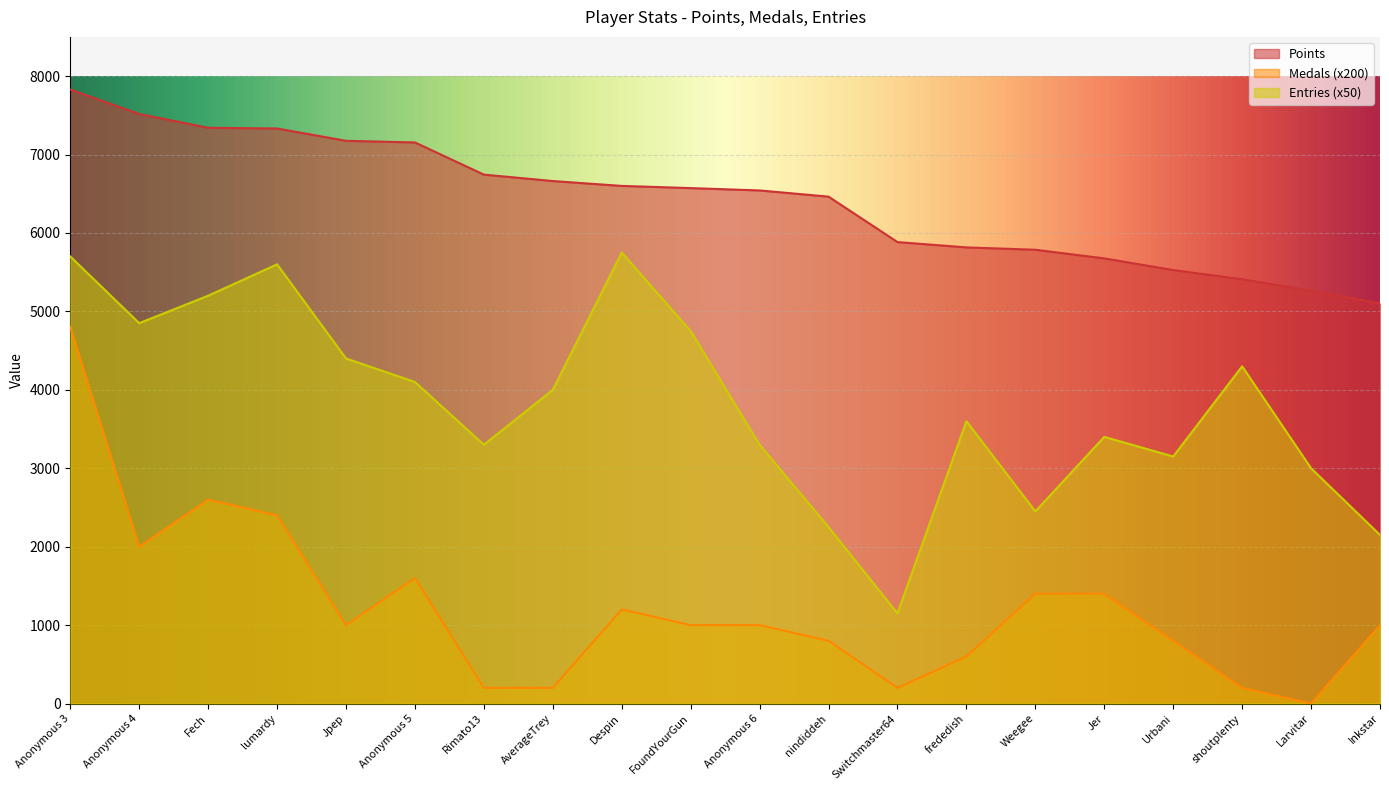

What is the difference between the maximum and second lowest values in the Points series?

2564